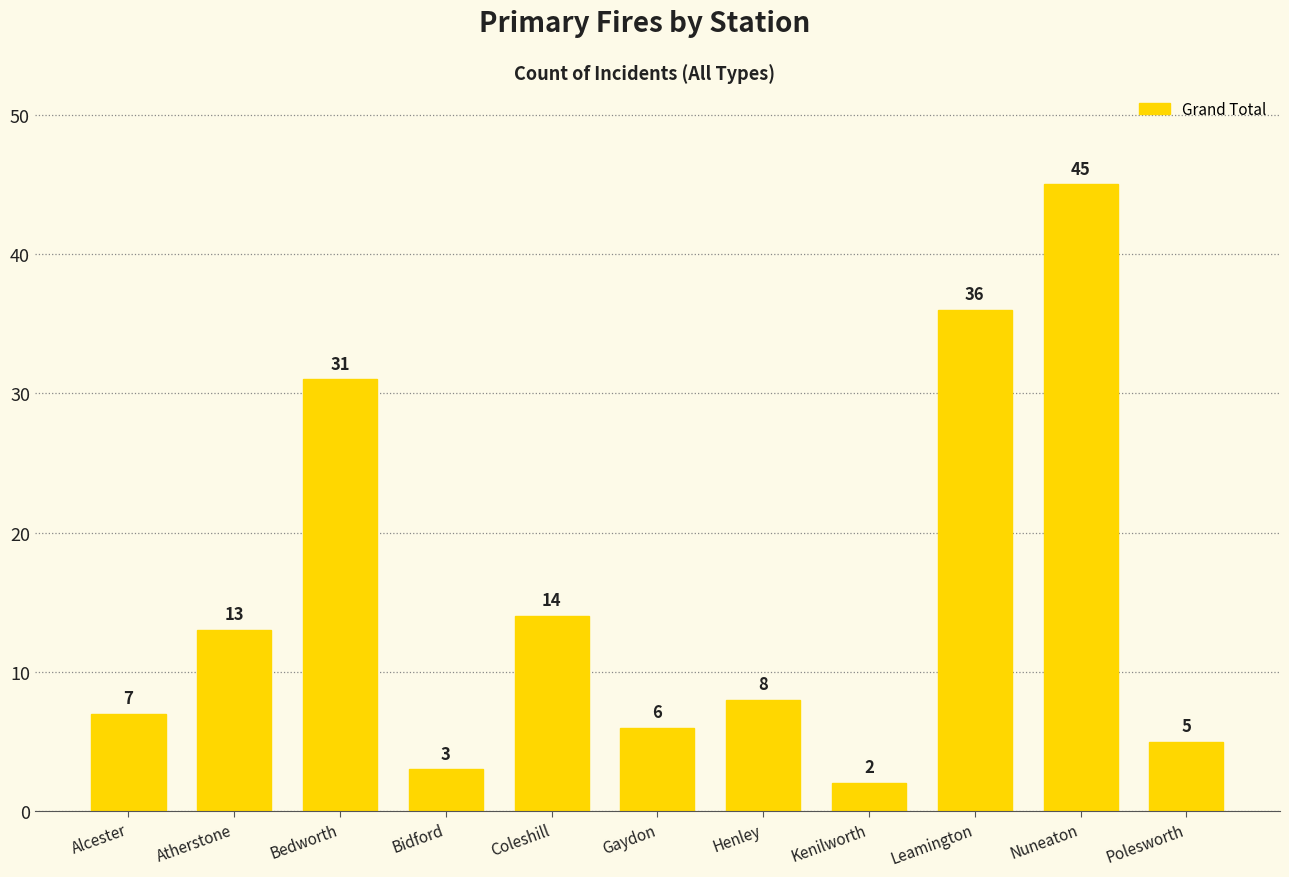

At which label does the data first exceed 8?

Atherstone